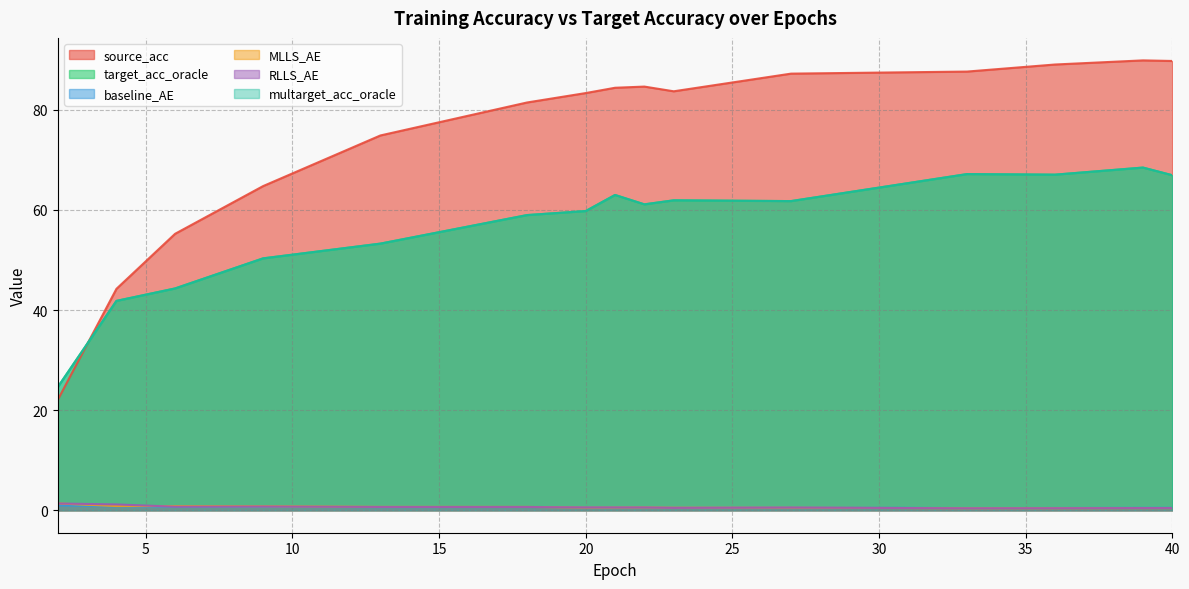

Read the multarget_acc_oracle value at 22.

61.1